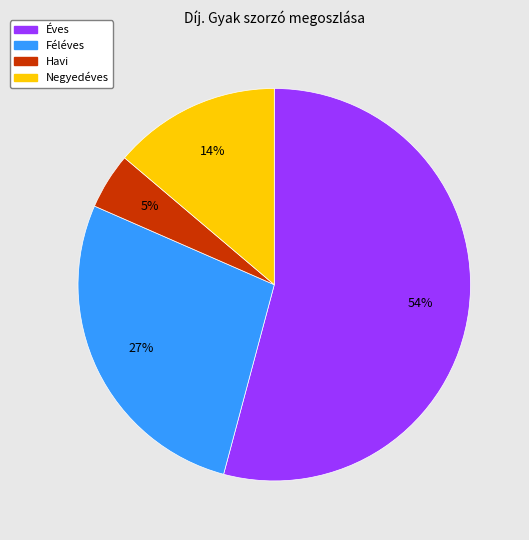

Which category has the biggest portion of the pie?

Éves